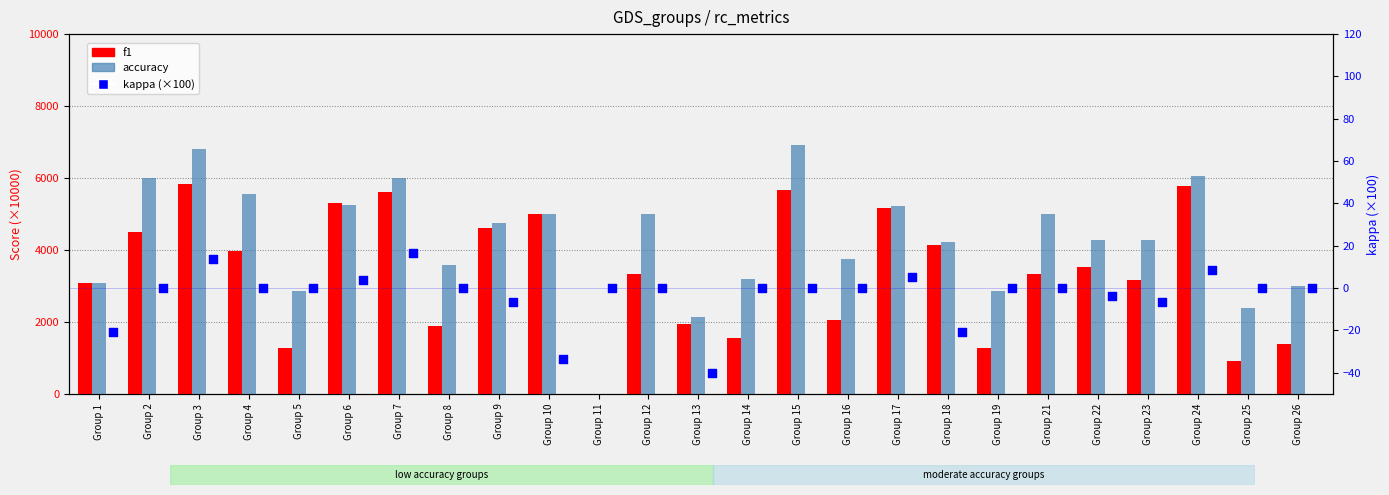

Is the value of kappa (×100) at Group 5 greater than the value of f1 at Group 15?

No